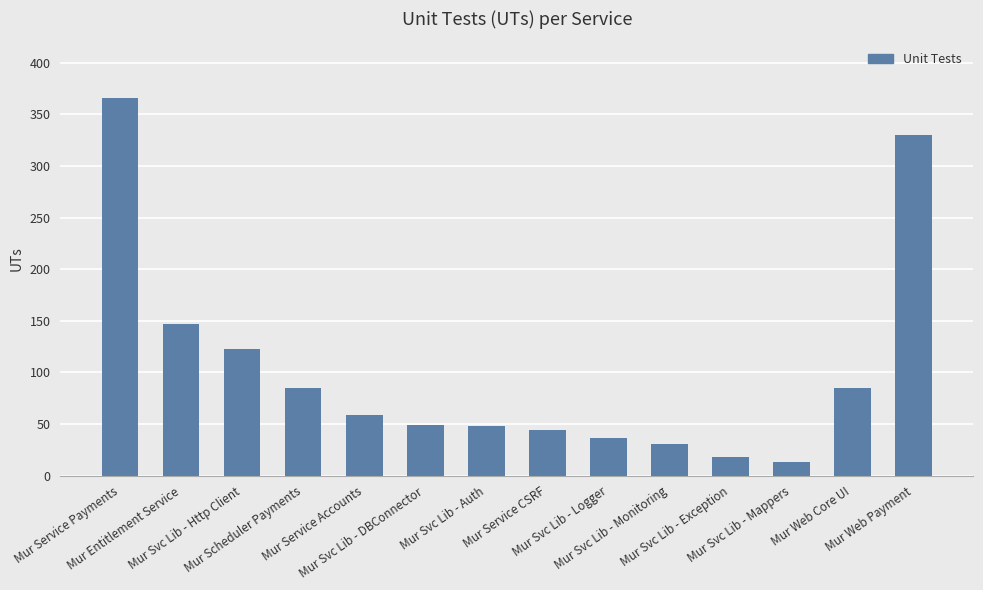

What is the difference between the maximum and minimum values?

353